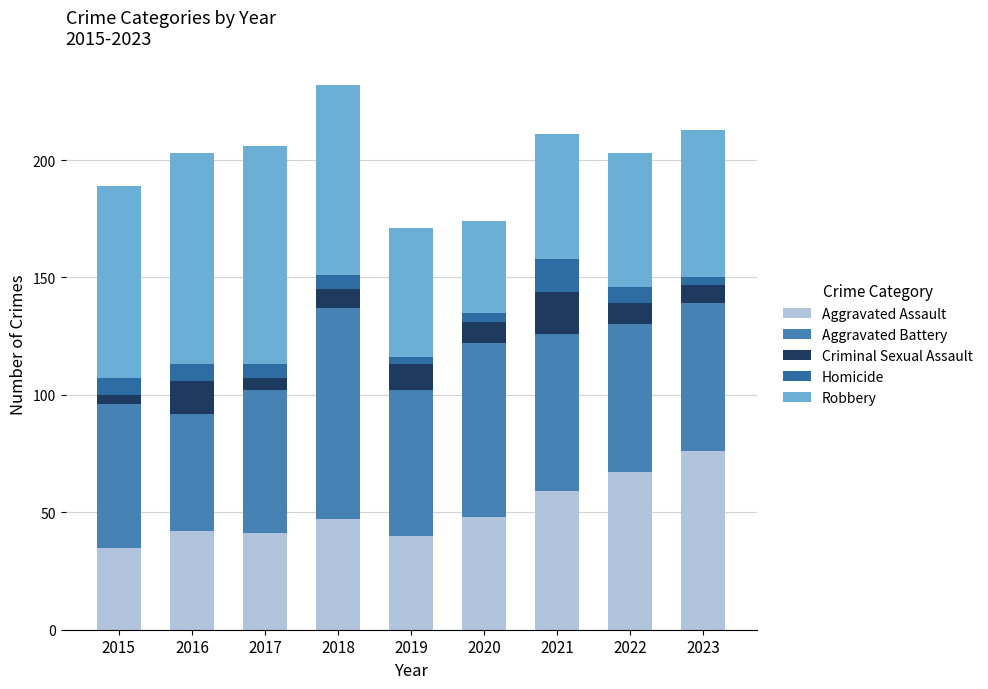

What is the total value across all series at 2023?

213